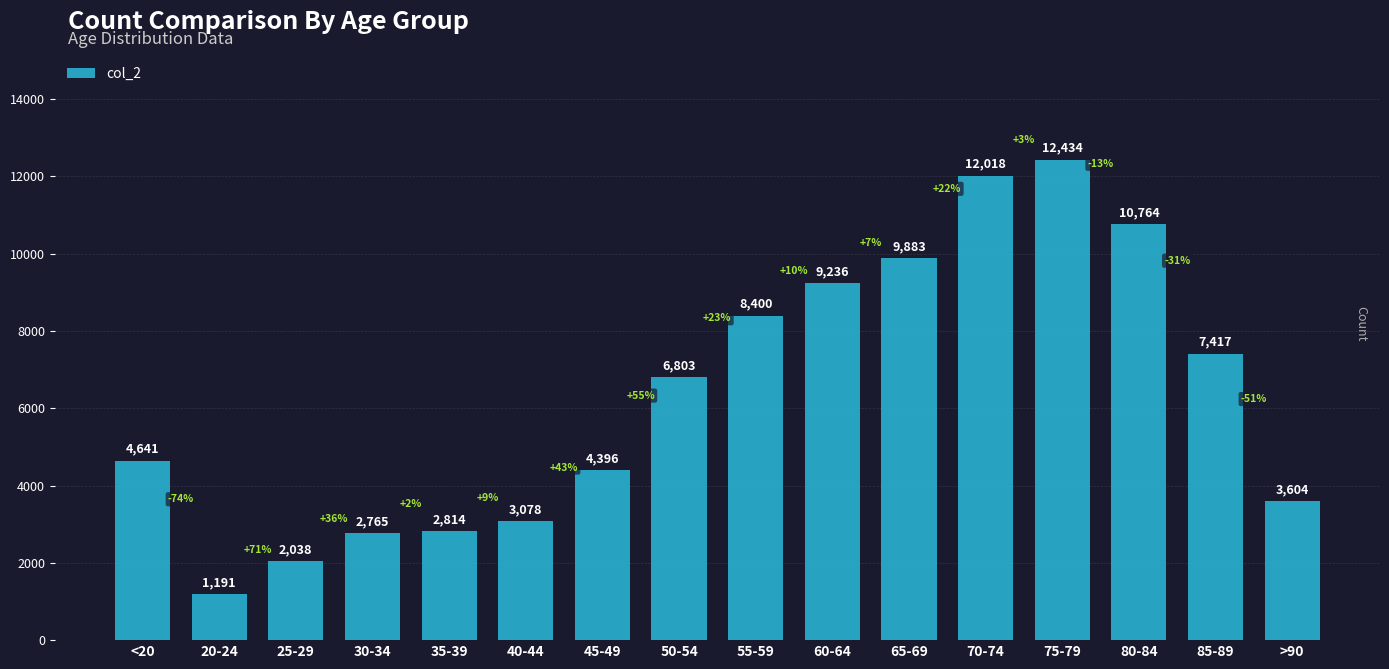

The chart shows a value of 12018 at 70-74. True or false?

True